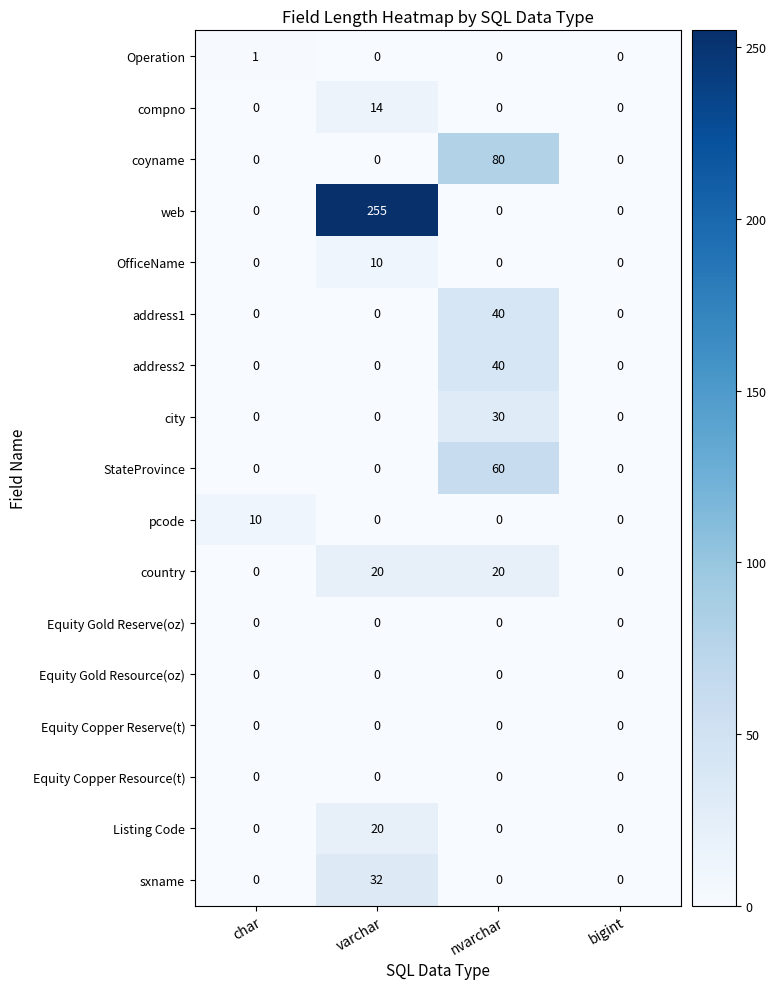

Between char and bigint, which series saw the biggest shift?

pcode